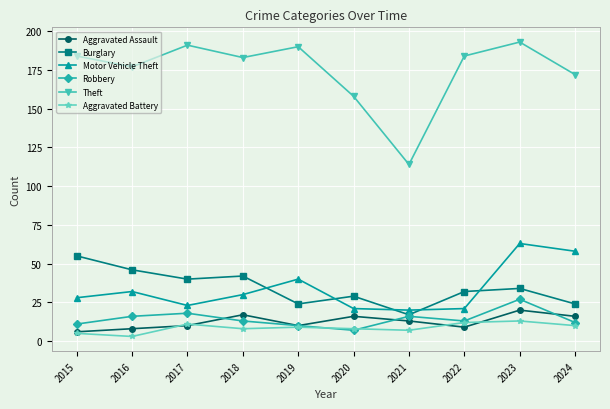

How many interior local valleys does the Burglary series have?

3